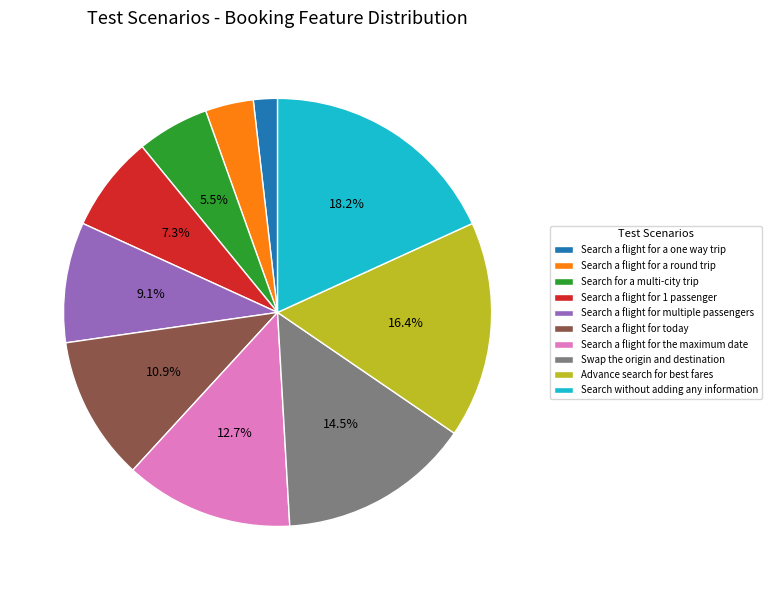

To the nearest percent, what percentage of the pie is Advance search for best fares?

16%